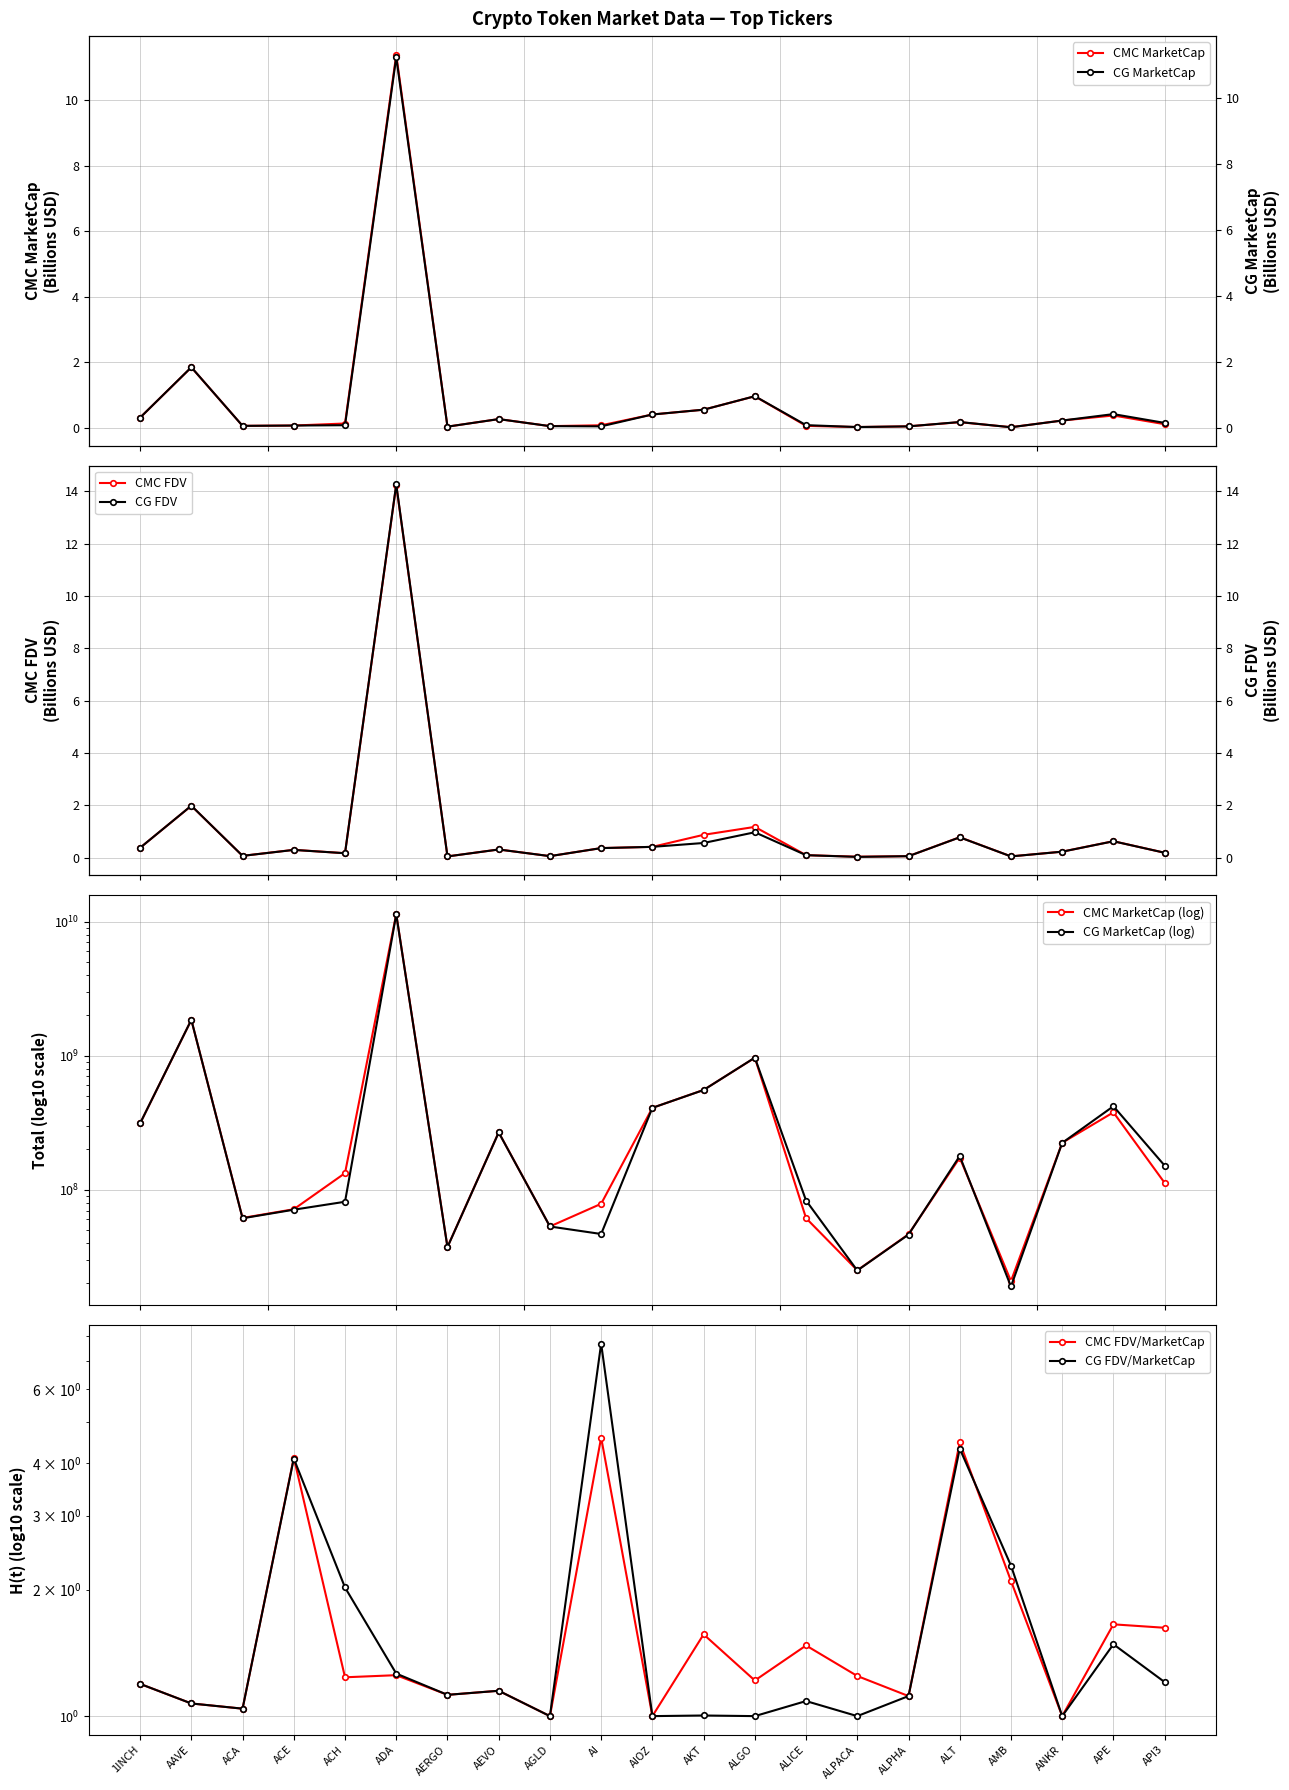

At how many categories does at least one series exceed 5032381116?

1